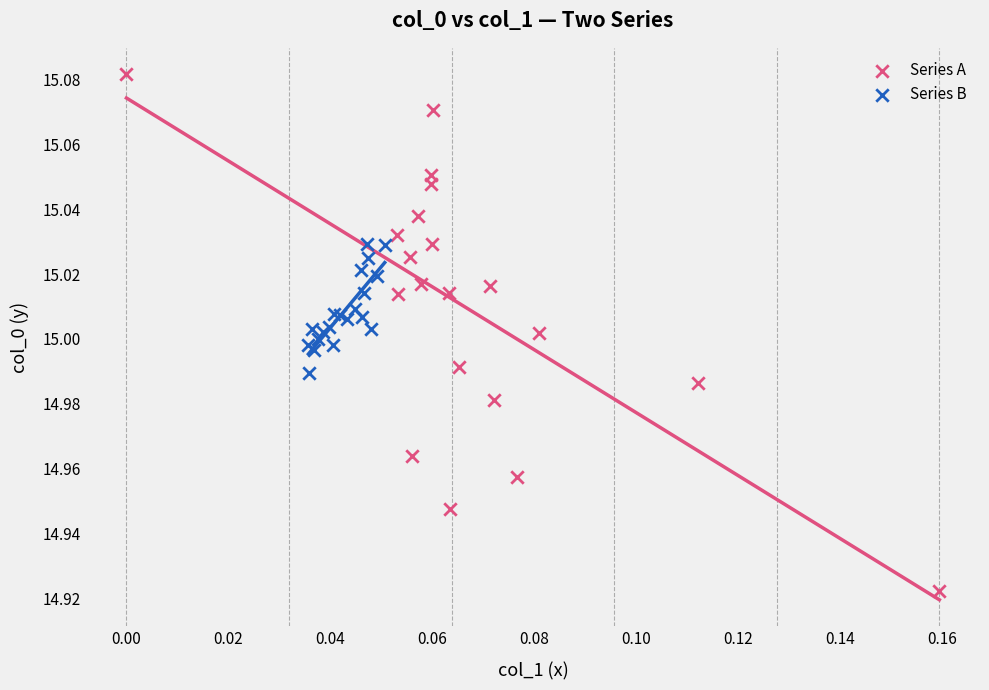

Which series contains the lowest Y value?

Series A